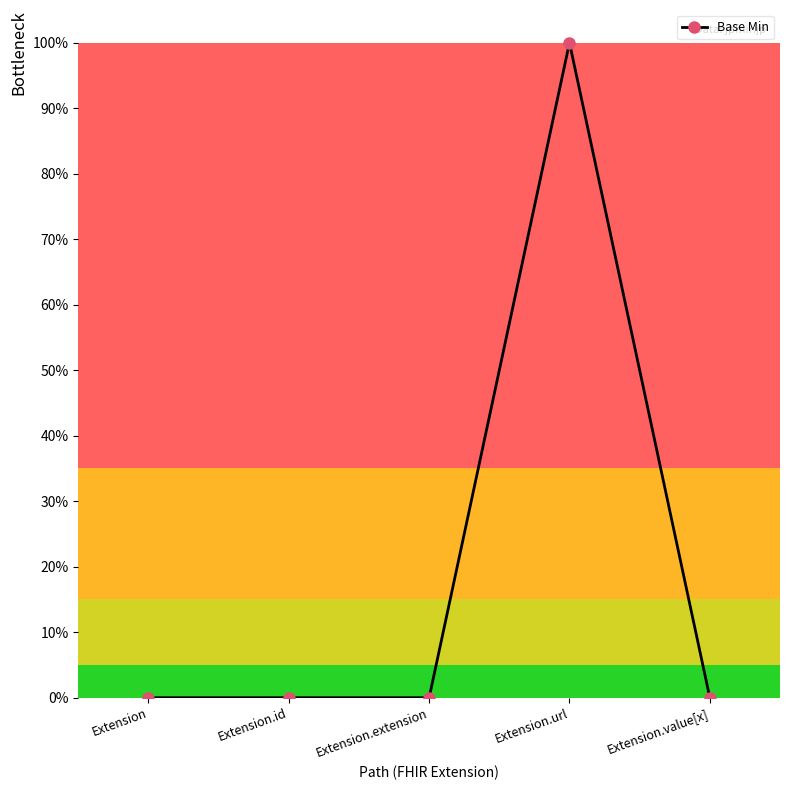

What is the sum of all values?

1